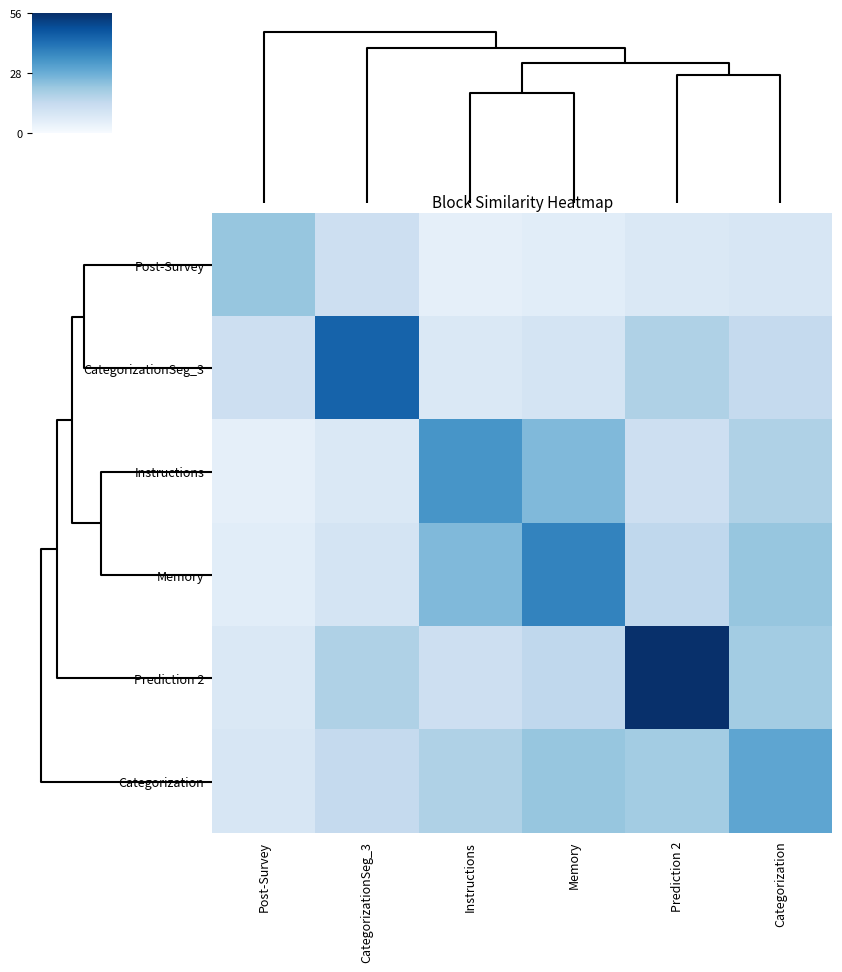

How many data points does each series have?

6